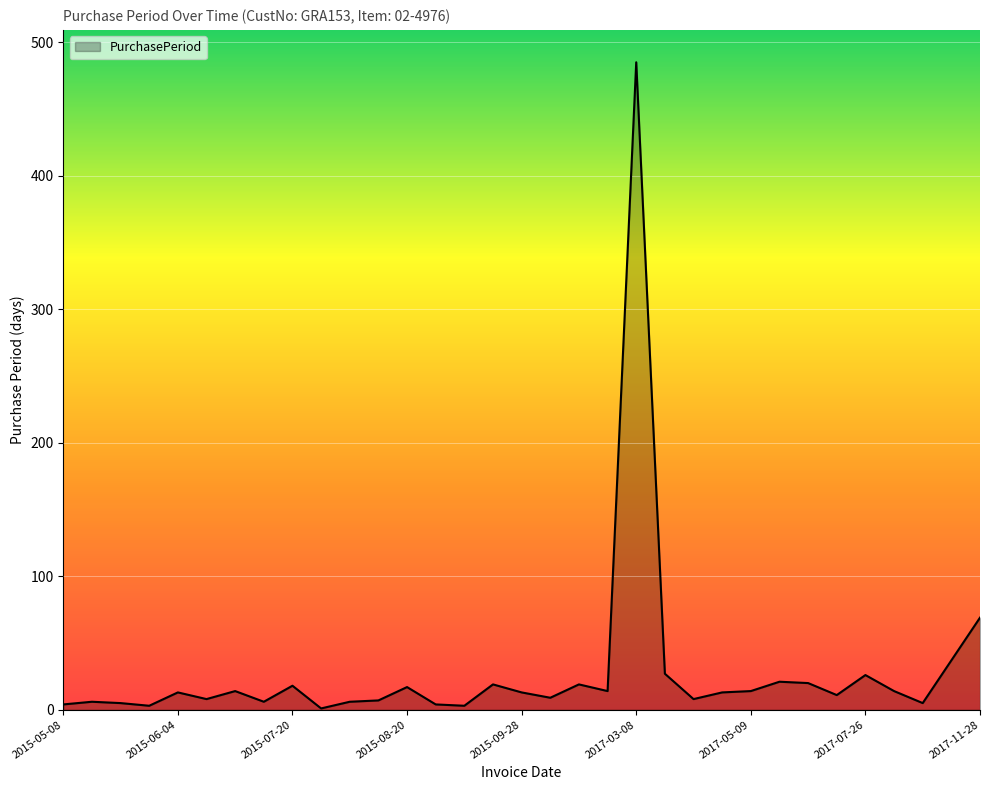

What is the difference between the maximum and minimum values?

484